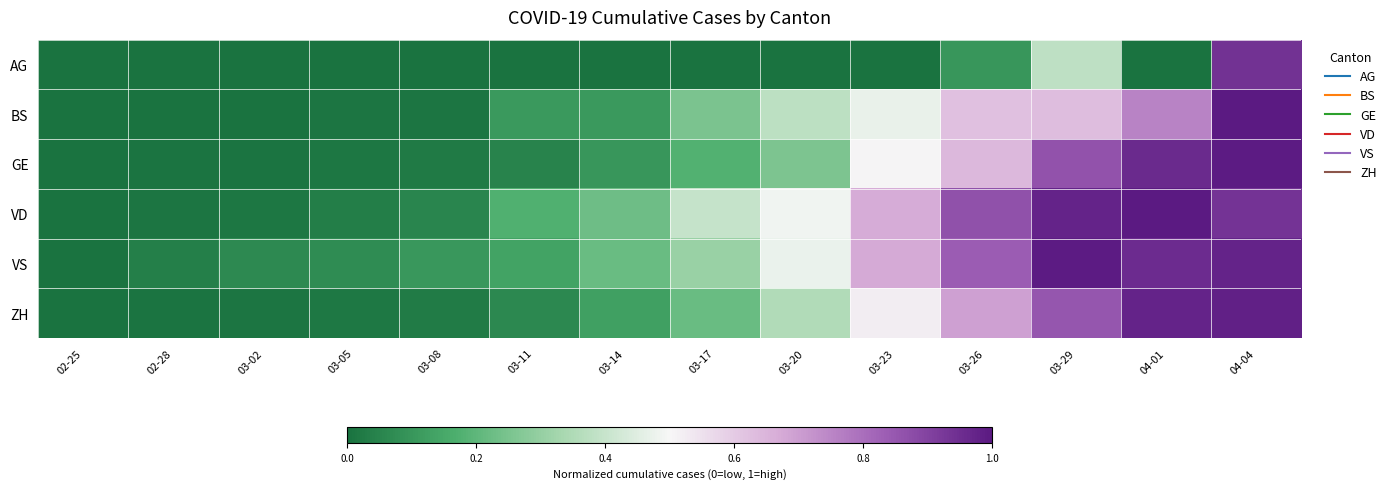

Which label corresponds to the largest value in the chart?

04-04